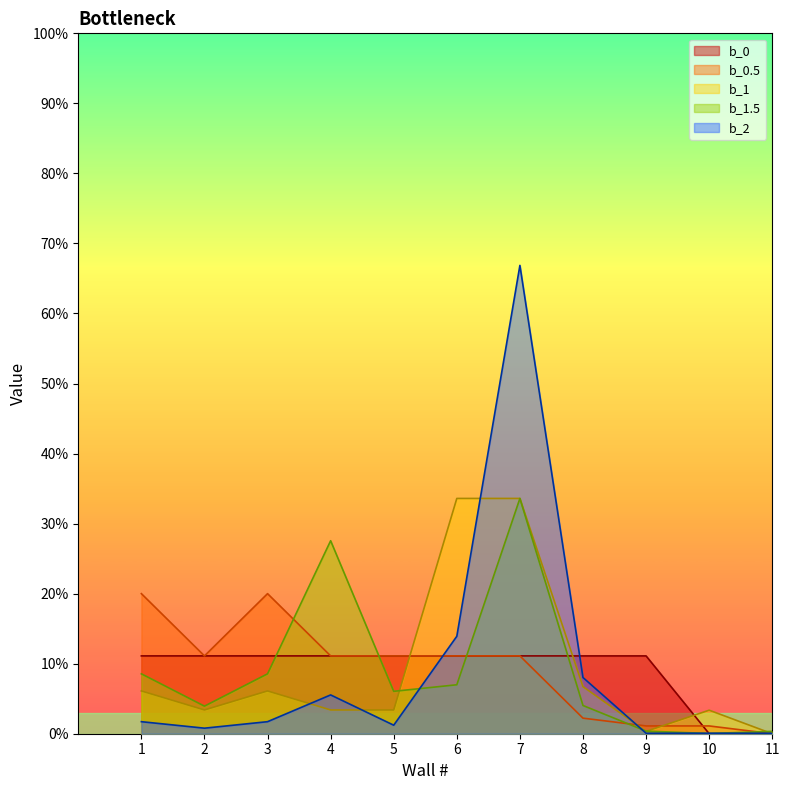

At which category is the sum across all series the highest?

7